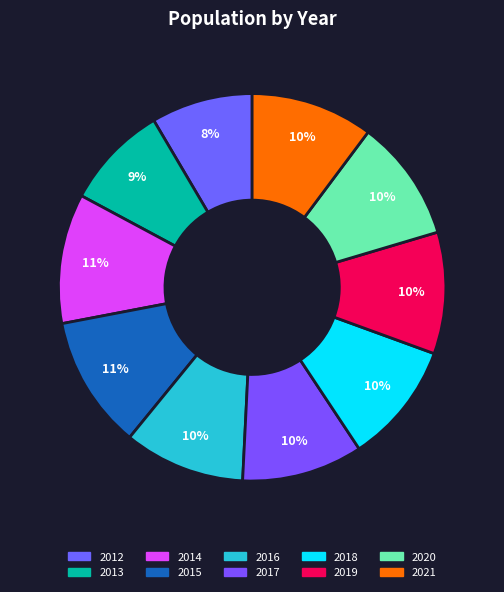

How many slices are in this pie chart?

10